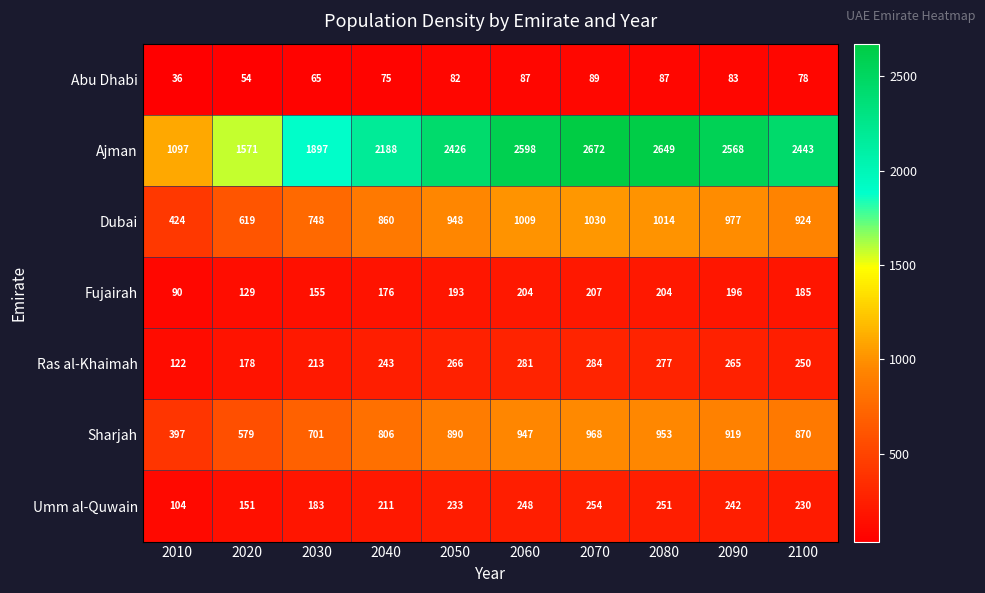

At how many categories does at least one series exceed 1824?

8